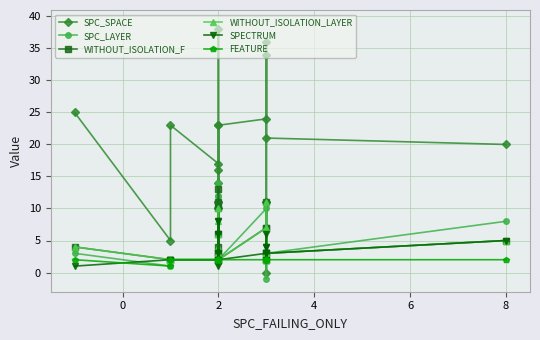

Which series changed the most between 2 and 8?

WITHOUT_ISOLATION_F